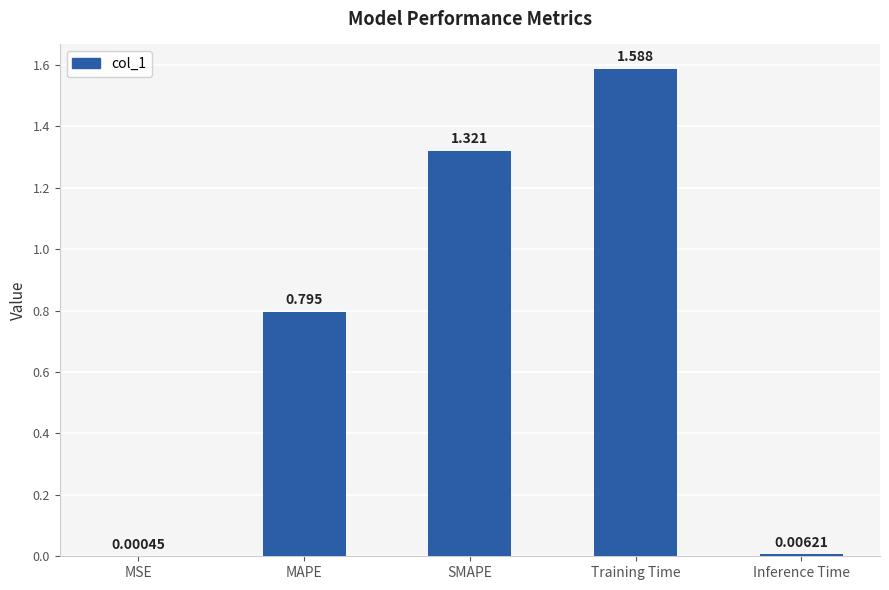

Count the number of data series in this chart.

1